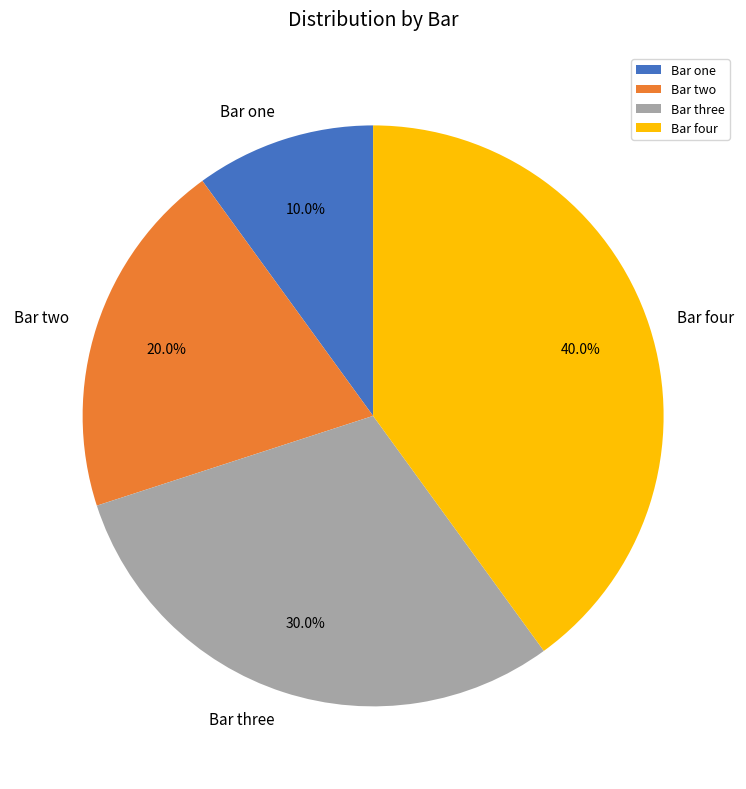

Does Bar two account for over 50% of the chart?

No